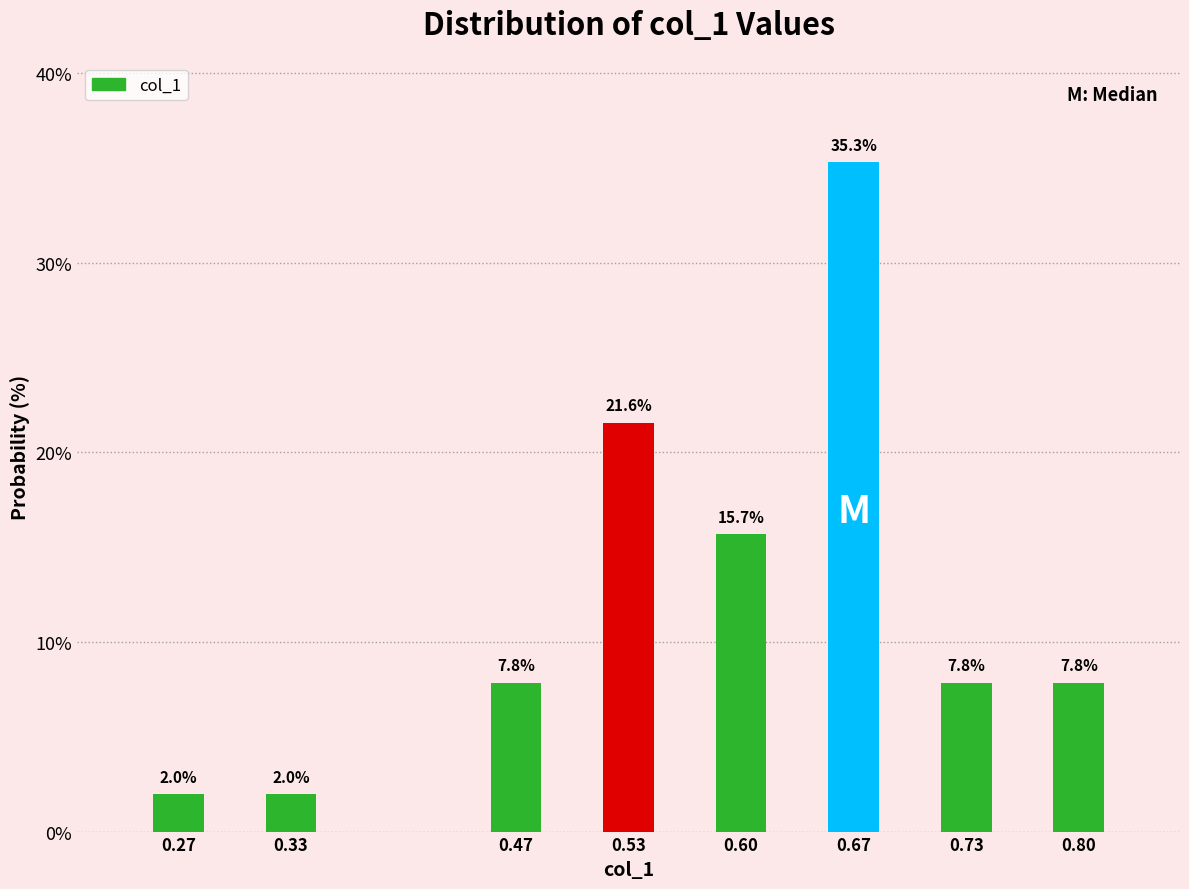

Reading left to right, what are all the values shown in this chart?

2.0	2.0	7.8	21.6	15.7	35.3	7.8	7.8